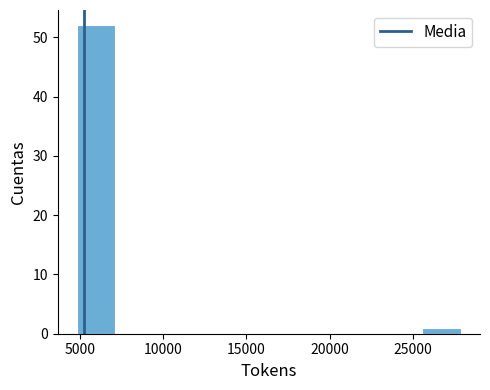

How tall is the bar that spans 5000 to 7000 on the x-axis? Neither the bar edges nor the heights are printed on the chart, so give them approximately, as read against the axes.

52